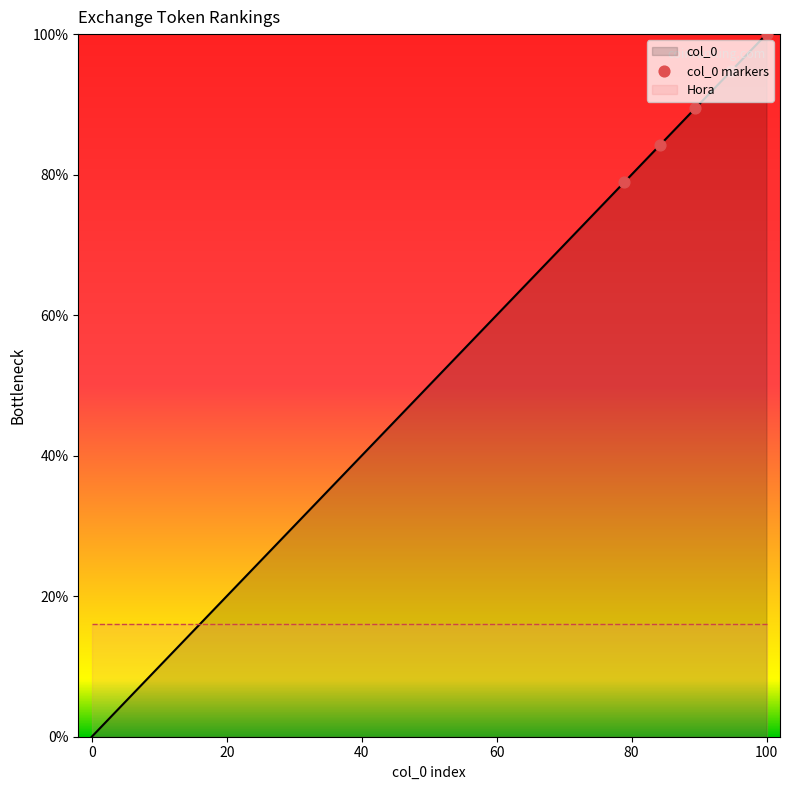

What is the maximum value for col_0?

100.0